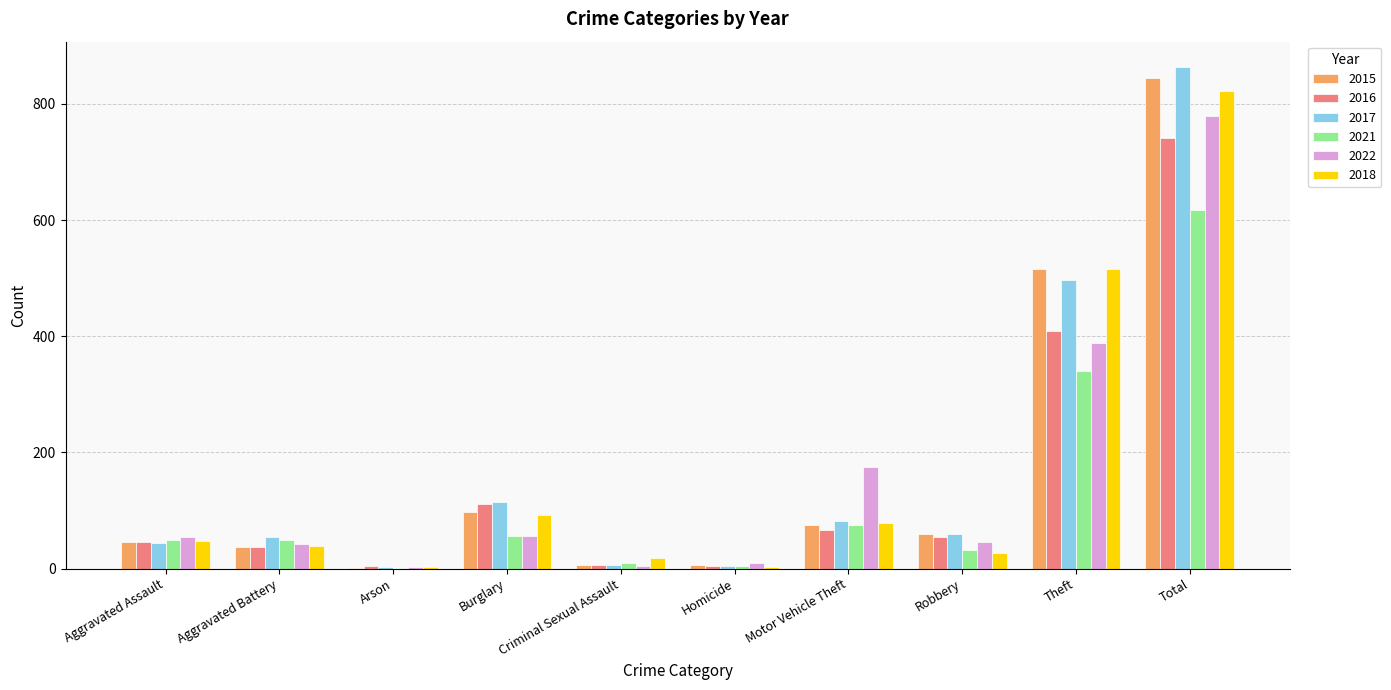

What is the sum of all 2017 values?

1728